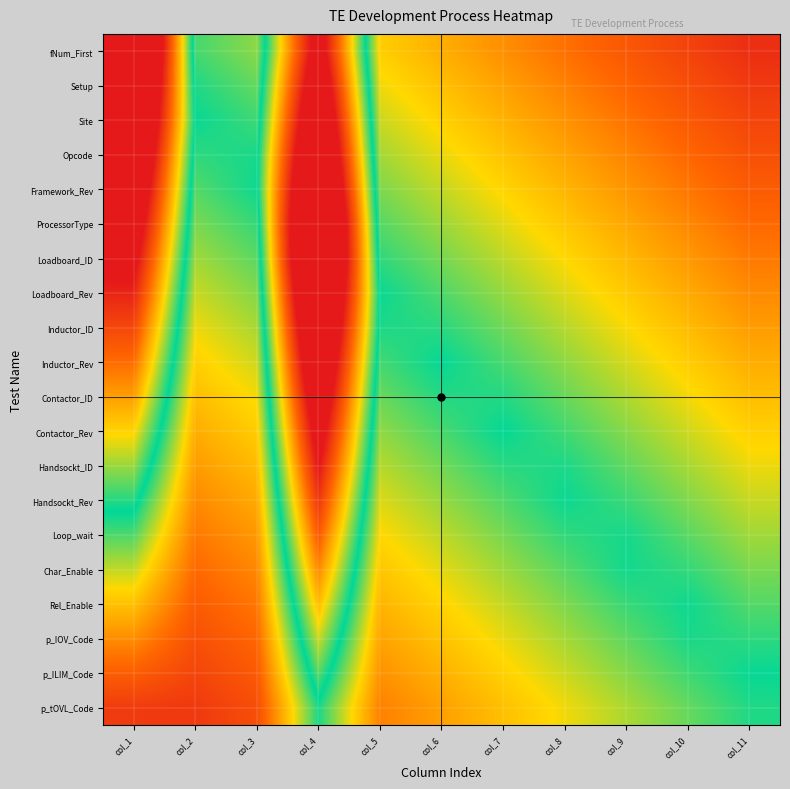

At which category does the chart reach its peak across all series?

col_1